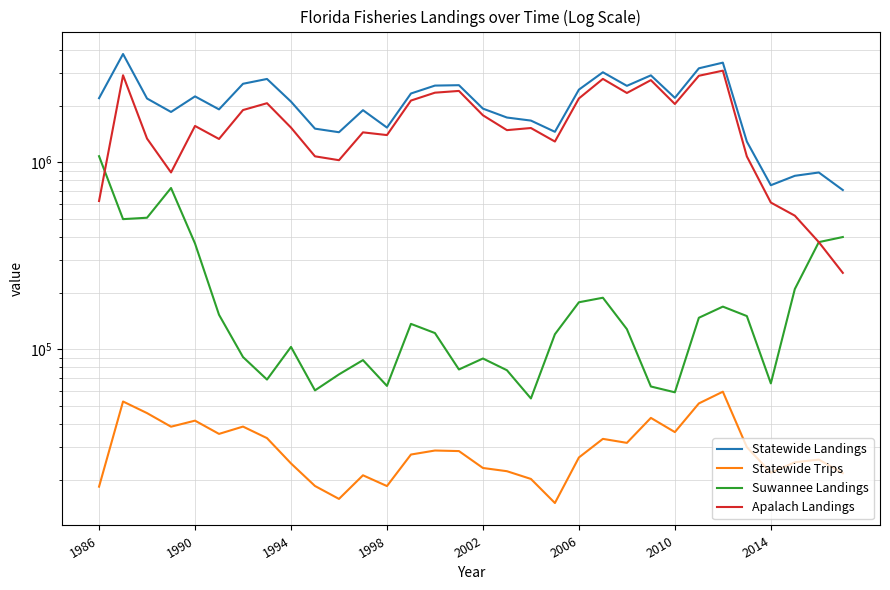

True or false: Statewide Landings has a value of 1996182 at 19.

False